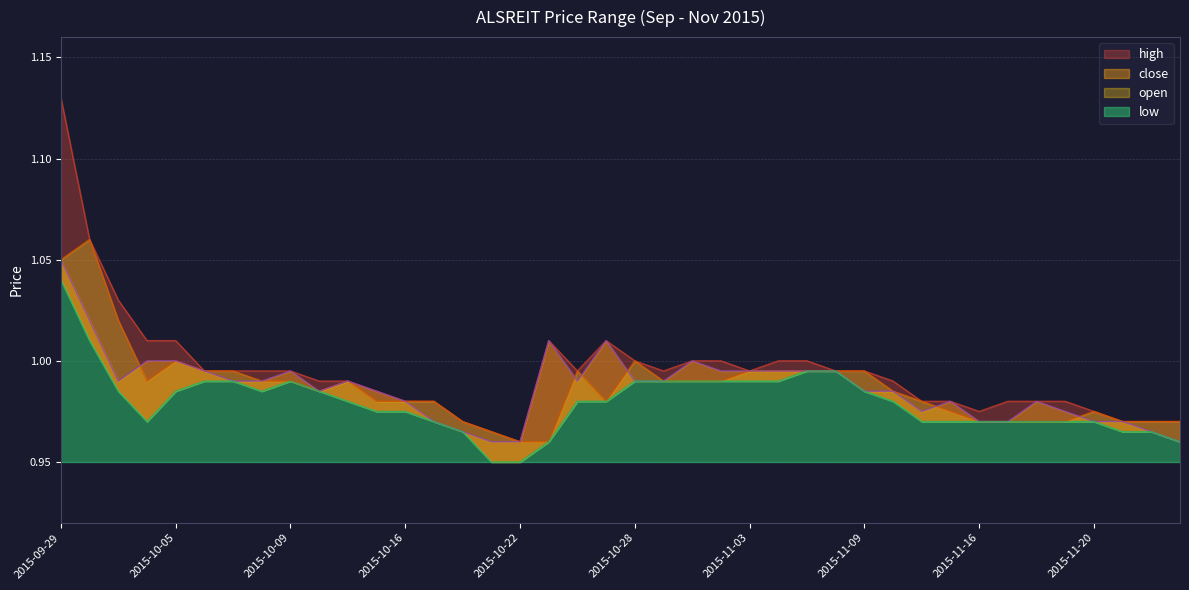

Which category has the lowest value in the high series?

2015-10-22